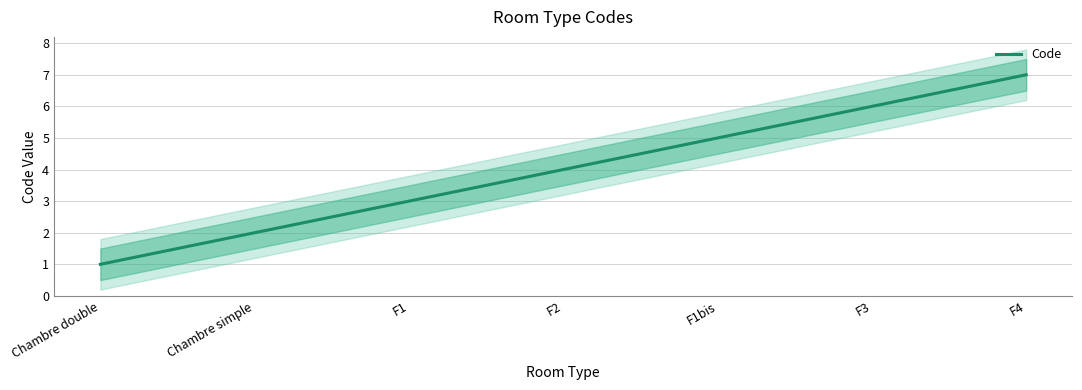

Approximately how many times larger is the value at F1bis compared to Chambre simple?

2.5